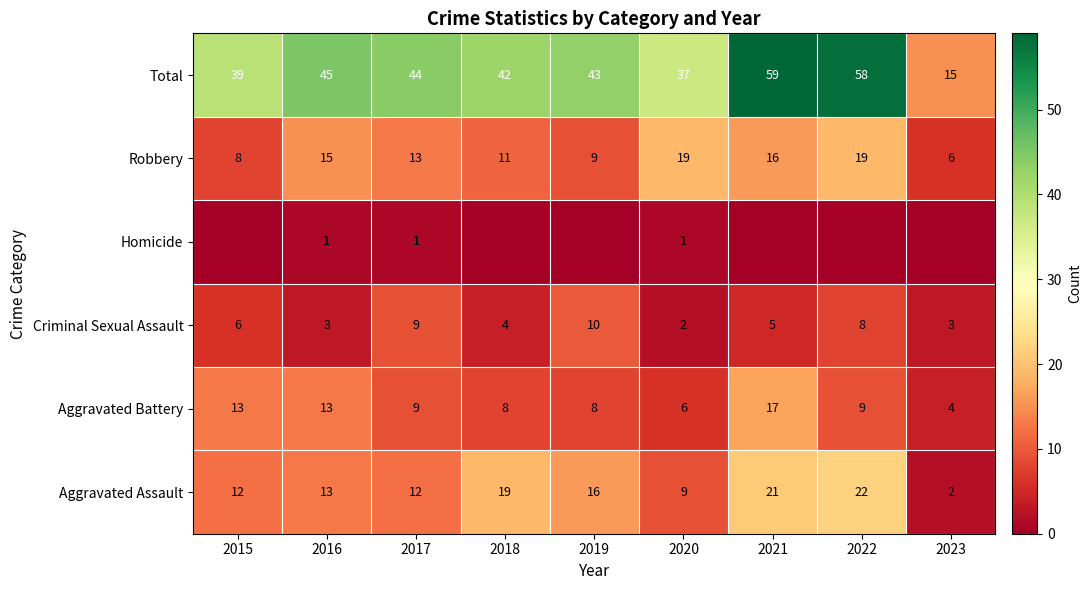

What is the total value across all series at 2017?

88